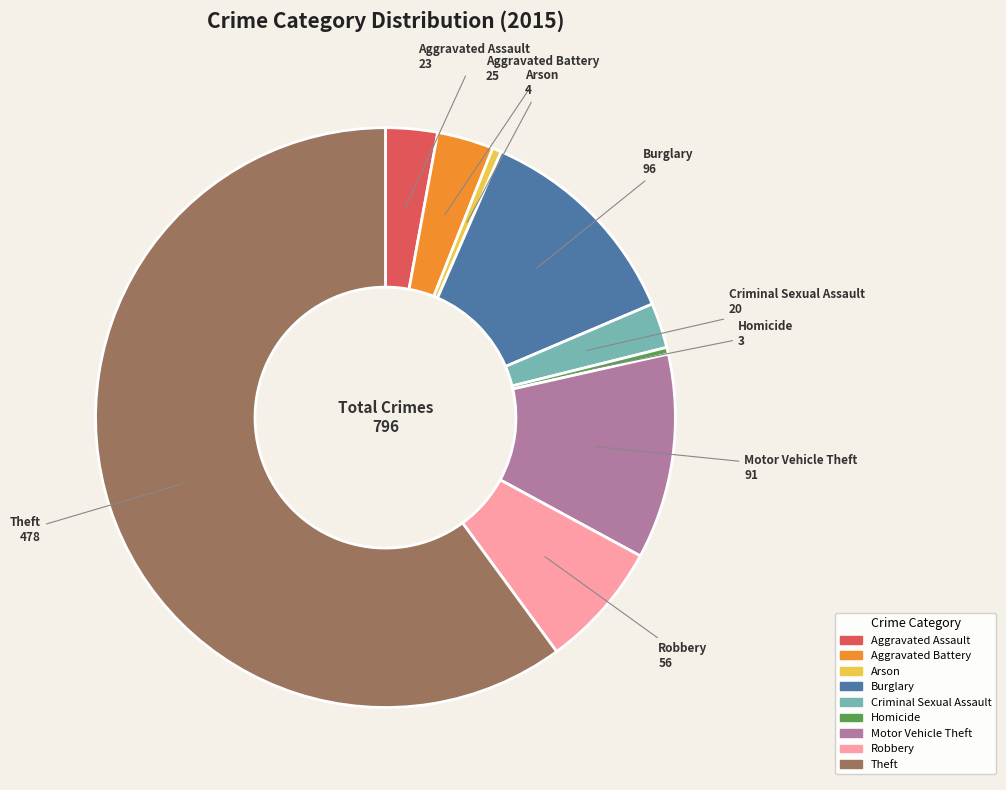

What is the ratio of the value at Theft to the value at Aggravated Assault?

20.8